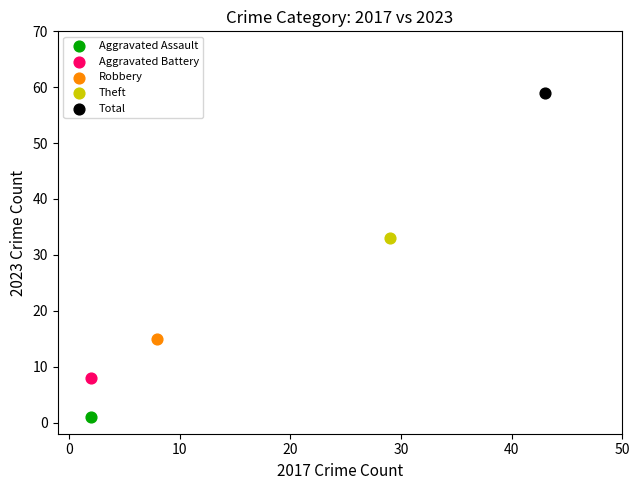

What are all the series names shown in the legend?

Aggravated Assault, Aggravated Battery, Robbery, Theft, Total